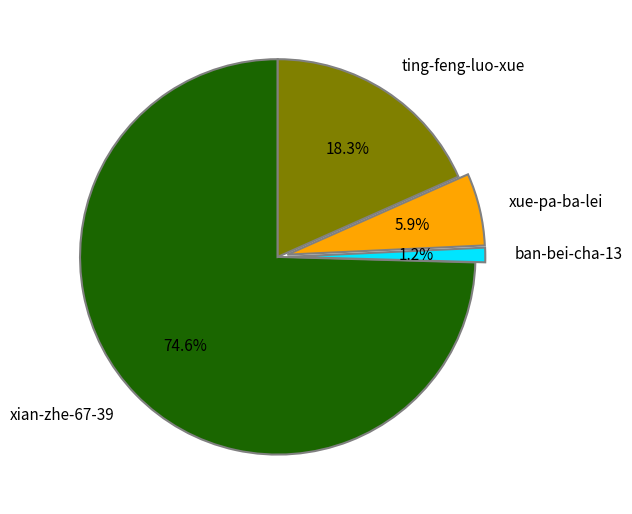

To the nearest percent, what is the average slice percentage?

25%